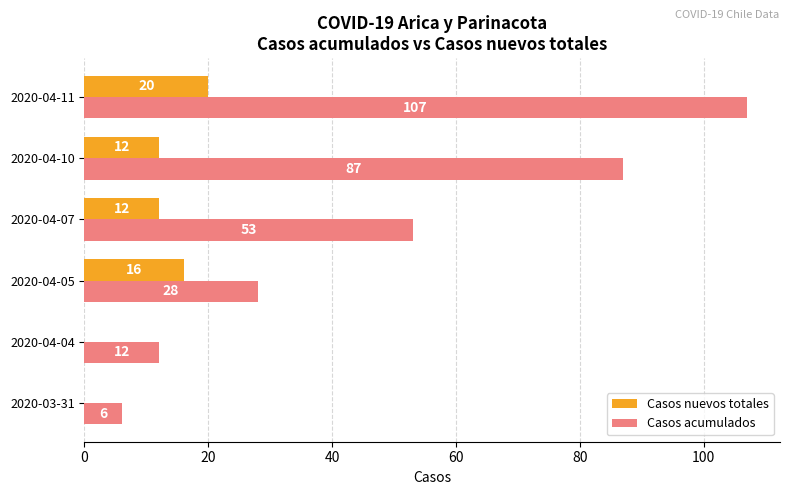

What is the maximum value for Casos acumulados?

107